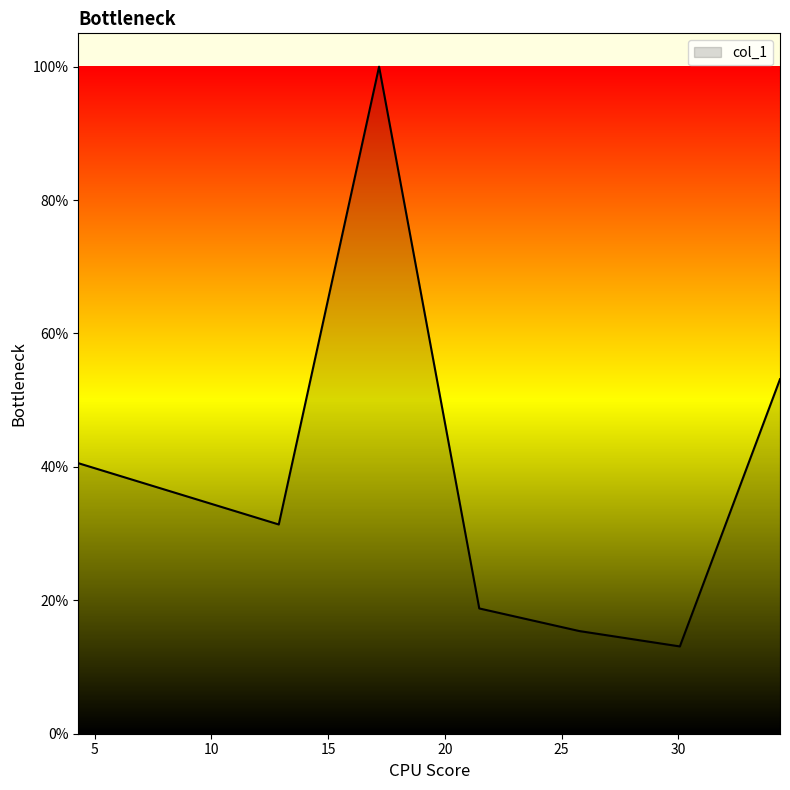

Does the chart display data point markers on the line(s)?

No